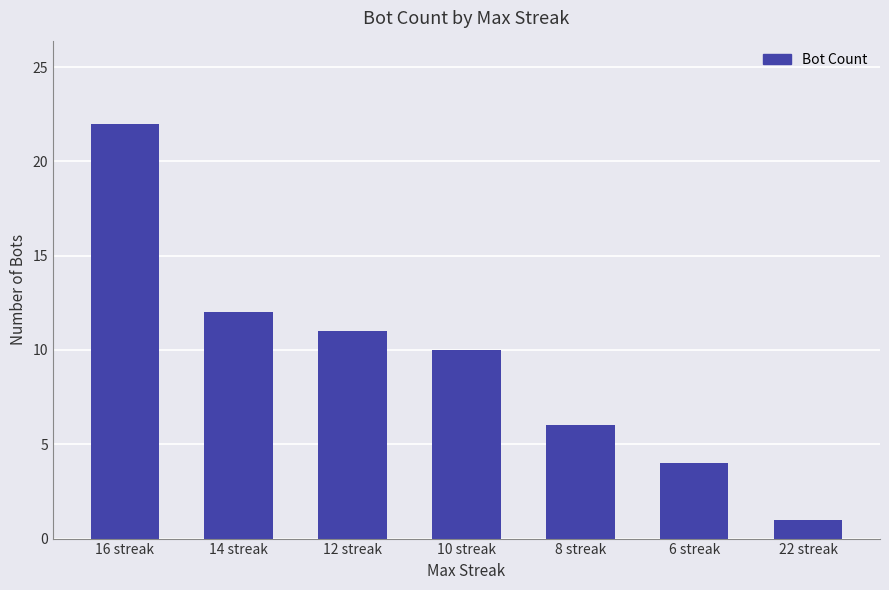

At which category does the chart reach its minimum across all series?

22 streak